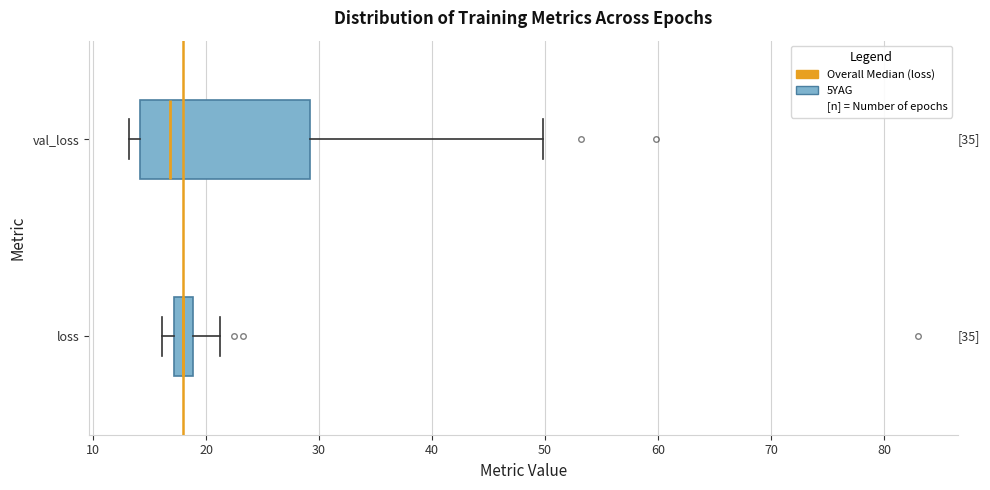

Which box's median line is the furthest to the right?

loss